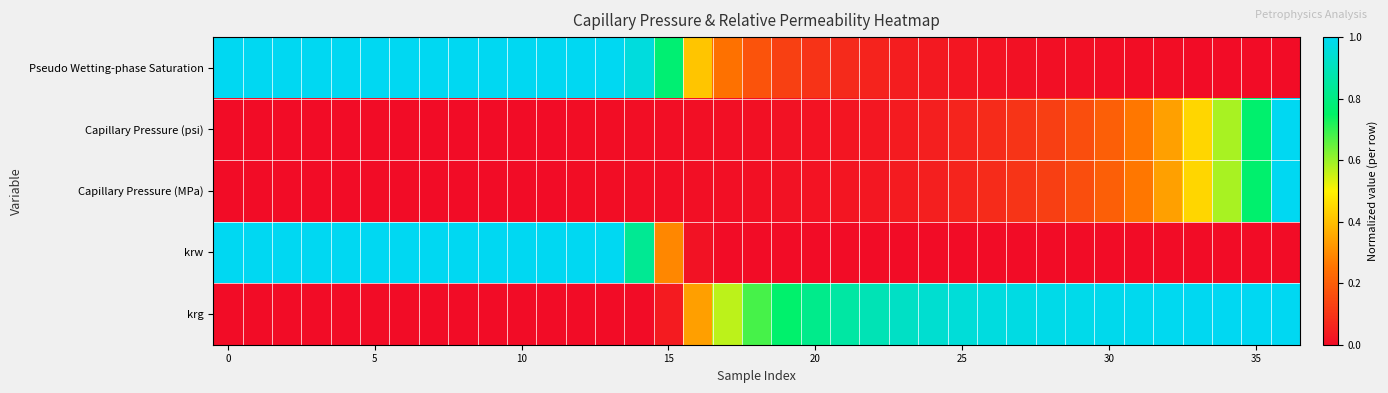

Count the number of categories in the chart.

37